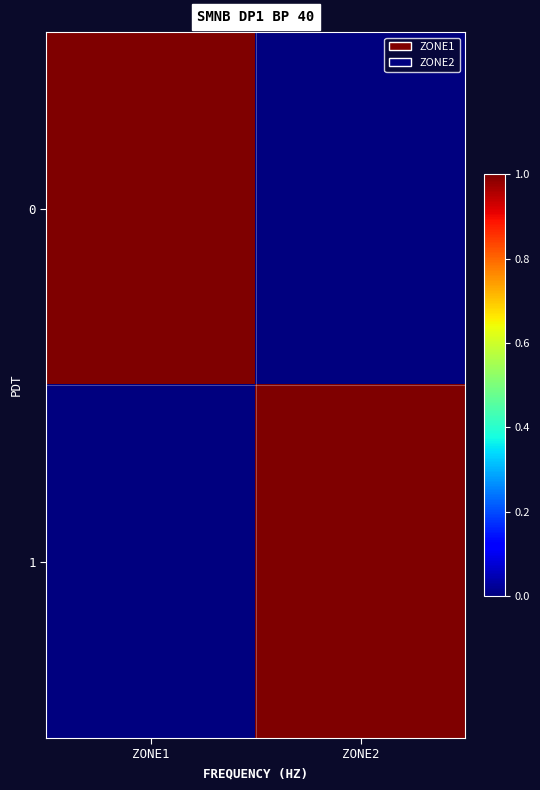

What is the total value across all series at ZONE1?

1